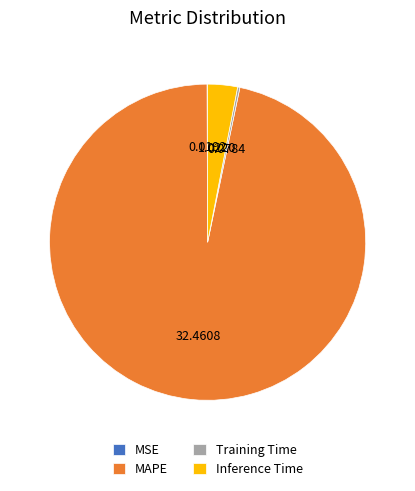

Does MAPE account for over 50% of the chart?

Yes